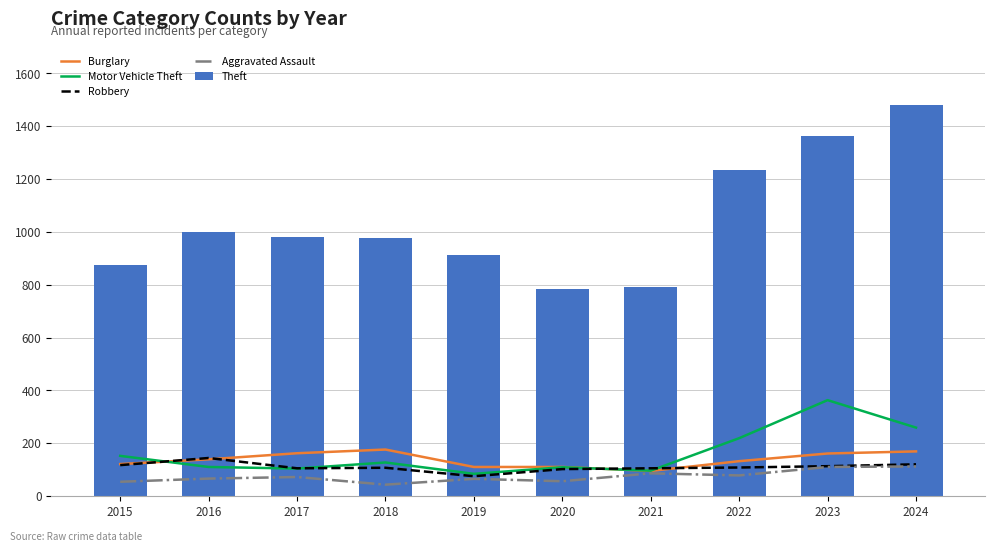

Reading left to right, extract all data points from this chart.

Burglary: 2015=121	2016=139	2017=162	2018=176	2019=110	2020=110	2021=95	2022=132	2023=161	2024=169
Motor Vehicle Theft: 2015=152	2016=110	2017=104	2018=127	2019=84	2020=109	2021=96	2022=219	2023=363	2024=259
Robbery: 2015=117	2016=144	2017=105	2018=107	2019=75	2020=102	2021=105	2022=108	2023=113	2024=120
Aggravated Assault: 2015=54	2016=66	2017=72	2018=43	2019=65	2020=56	2021=86	2022=78	2023=110	2024=112
Theft: 2015=874	2016=999	2017=979	2018=977	2019=914	2020=782	2021=791	2022=1235	2023=1363	2024=1482